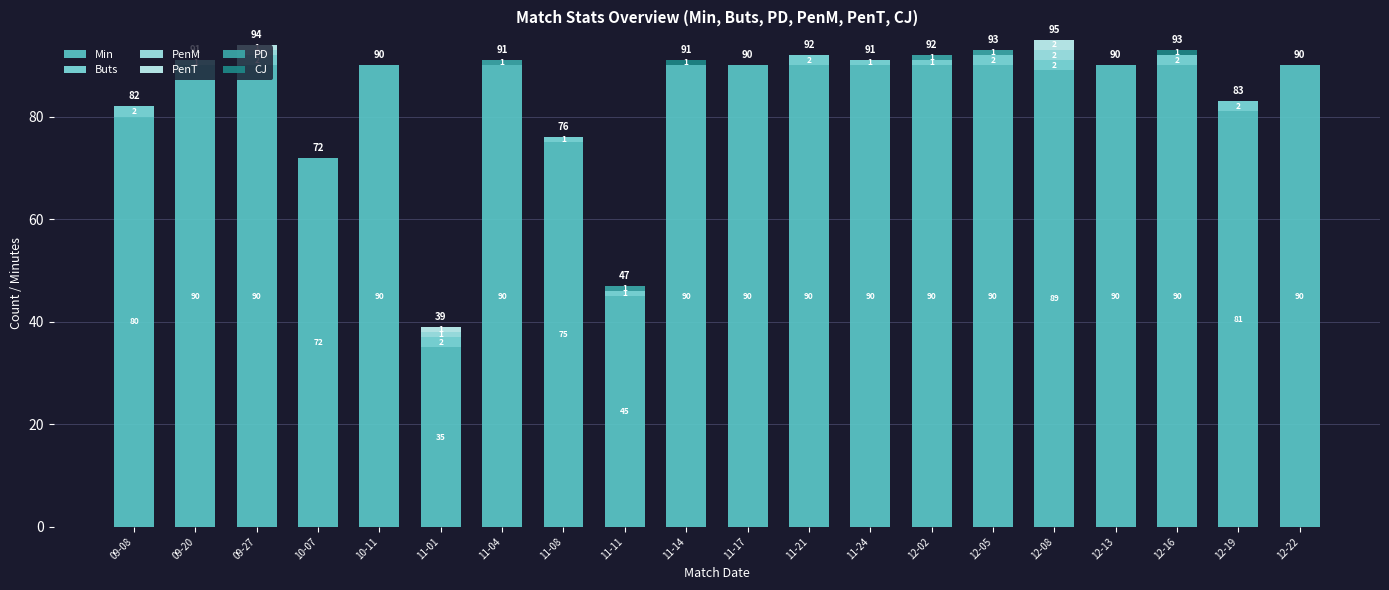

Does the chart contain stacked bars?

Yes